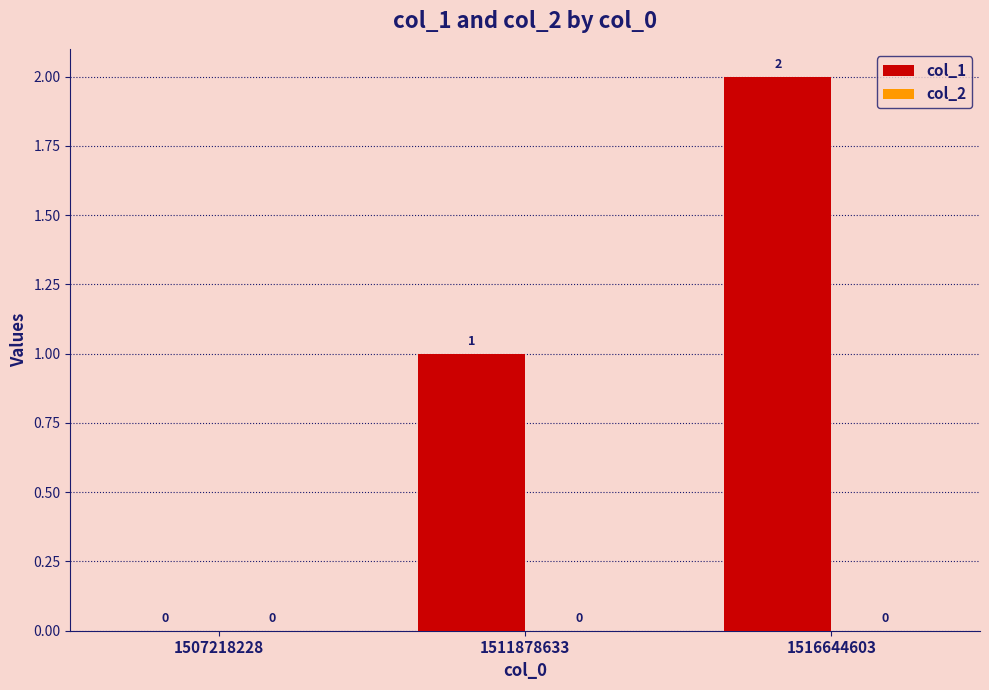

How many values are between 0 and 2?

3